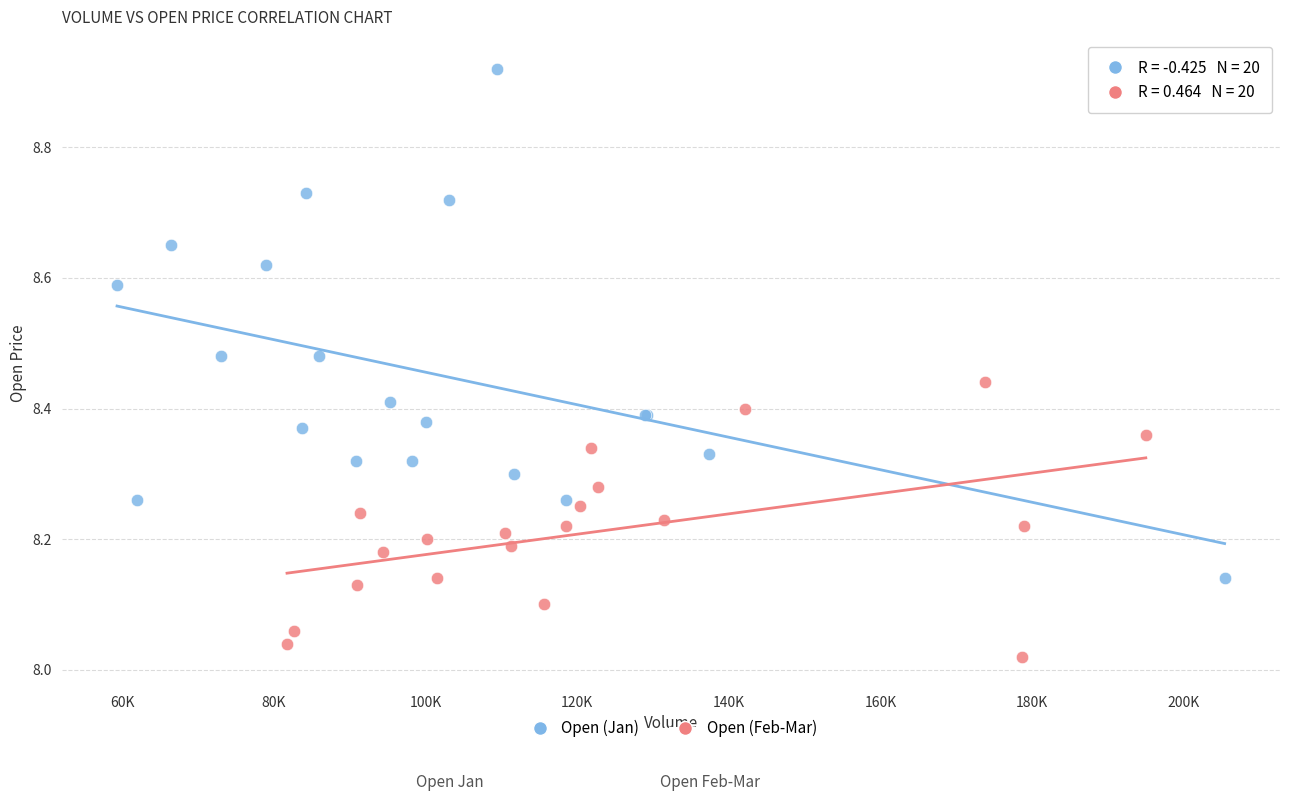

Which series has the largest Y range (max minus min)?

Open (Jan)